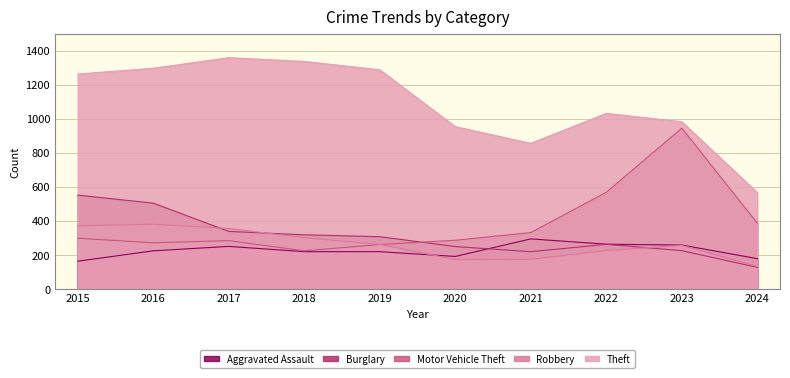

At which category is the sum across all series the highest?

2016